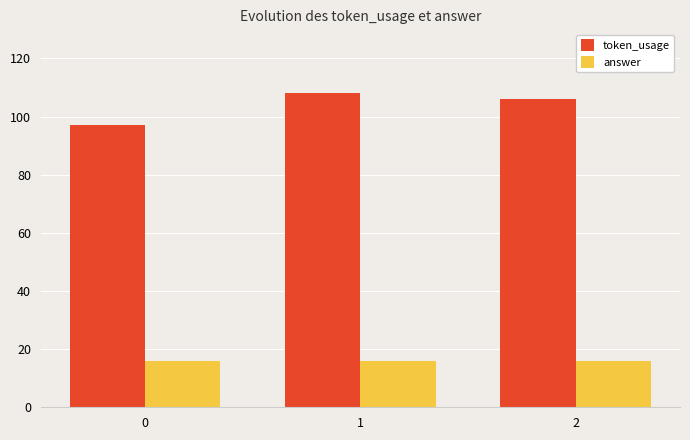

Is the value of answer at 1 greater than the value of token_usage at 0?

No